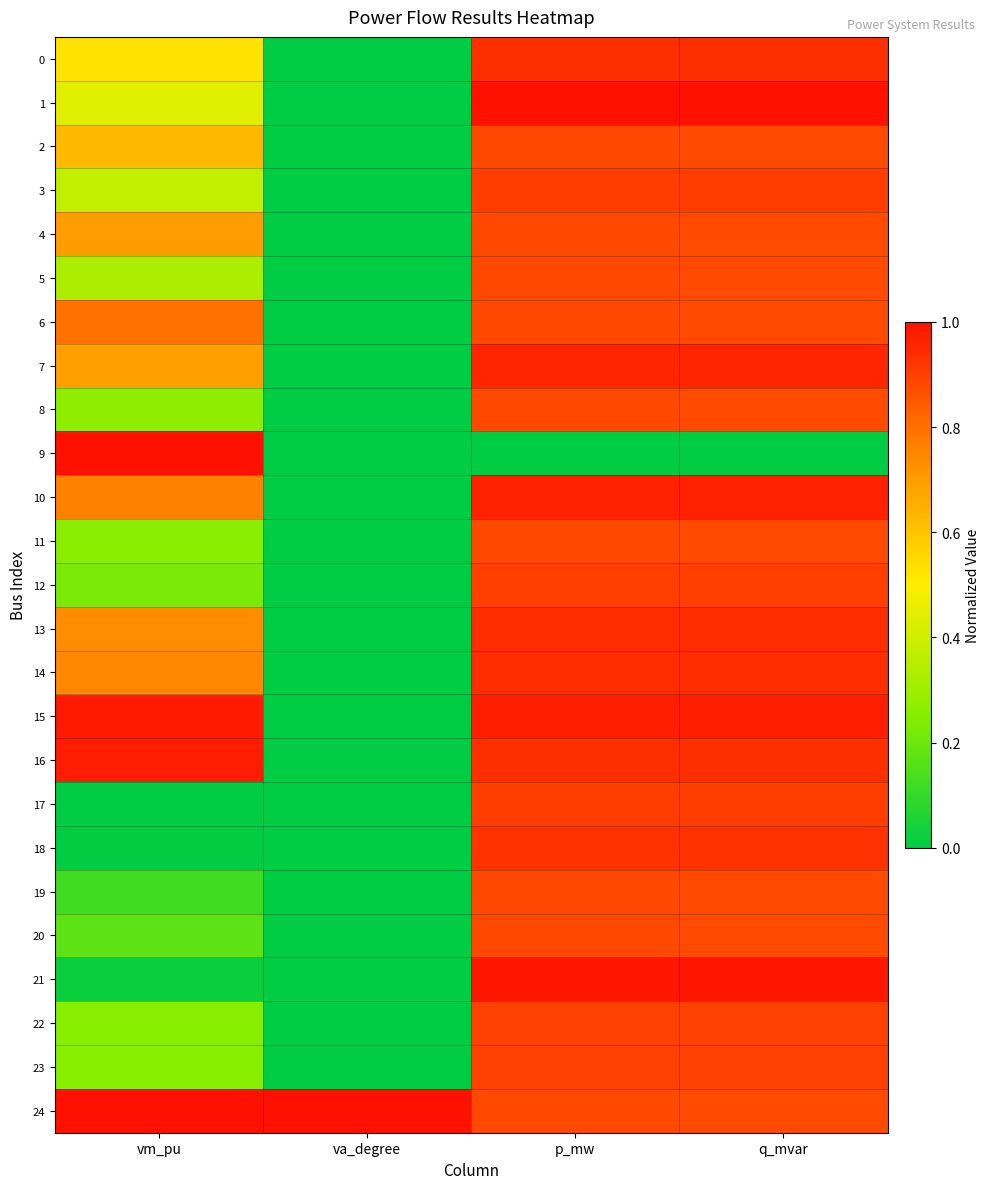

Reading right to left, what are all the values shown in this chart?

0: q_mvar=0.9	p_mw=0.9	va_degree=0.0	vm_pu=0.5
1: q_mvar=1.0	p_mw=1.0	va_degree=0.0	vm_pu=0.4
2: q_mvar=0.9	p_mw=0.9	va_degree=0.0	vm_pu=0.6
3: q_mvar=0.9	p_mw=0.9	va_degree=0.0	vm_pu=0.4
4: q_mvar=0.9	p_mw=0.9	va_degree=0.0	vm_pu=0.7
5: q_mvar=0.9	p_mw=0.9	va_degree=0.0	vm_pu=0.3
6: q_mvar=0.9	p_mw=0.9	va_degree=0.0	vm_pu=0.8
7: q_mvar=1.0	p_mw=1.0	va_degree=0.0	vm_pu=0.7
8: q_mvar=0.9	p_mw=0.9	va_degree=0.0	vm_pu=0.3
9: q_mvar=0.0	p_mw=0.0	va_degree=0.0	vm_pu=1.0
10: q_mvar=1.0	p_mw=1.0	va_degree=0.0	vm_pu=0.8
11: q_mvar=0.9	p_mw=0.9	va_degree=0.0	vm_pu=0.3
12: q_mvar=0.9	p_mw=0.9	va_degree=0.0	vm_pu=0.2
13: q_mvar=0.9	p_mw=0.9	va_degree=0.0	vm_pu=0.7
14: q_mvar=0.9	p_mw=0.9	va_degree=0.0	vm_pu=0.7
15: q_mvar=1.0	p_mw=1.0	va_degree=0.0	vm_pu=1.0
16: q_mvar=0.9	p_mw=0.9	va_degree=0.0	vm_pu=1.0
17: q_mvar=0.9	p_mw=0.9	va_degree=0.0	vm_pu=0.0
18: q_mvar=0.9	p_mw=0.9	va_degree=0.0	vm_pu=0.0
19: q_mvar=0.9	p_mw=0.9	va_degree=0.0	vm_pu=0.1
20: q_mvar=0.9	p_mw=0.9	va_degree=0.0	vm_pu=0.2
21: q_mvar=1.0	p_mw=1.0	va_degree=0.0	vm_pu=0.0
22: q_mvar=0.9	p_mw=0.9	va_degree=0.0	vm_pu=0.3
23: q_mvar=0.9	p_mw=0.9	va_degree=0.0	vm_pu=0.3
24: q_mvar=0.9	p_mw=0.9	va_degree=1.0	vm_pu=1.0